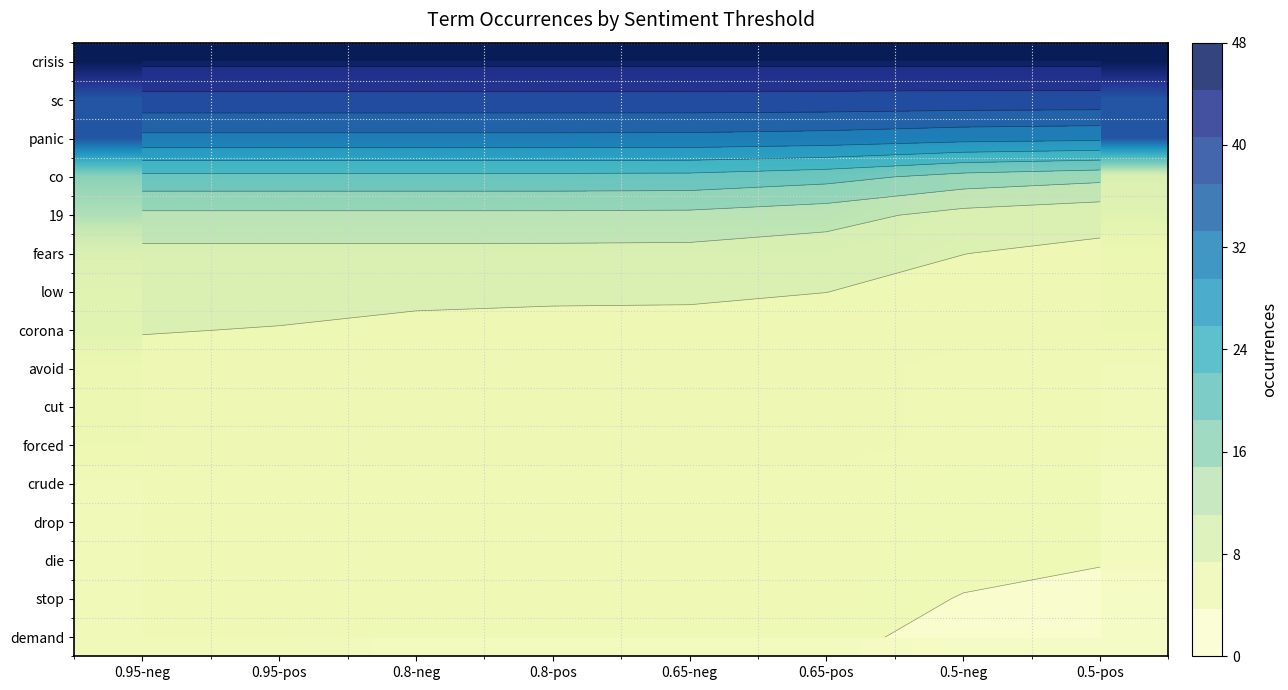

What is the difference between the highest and lowest values at 0.5-pos?

45